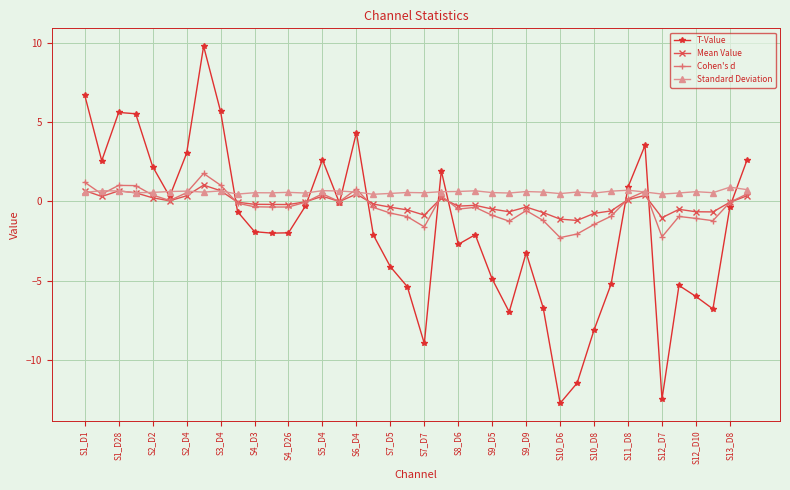

Which series has the largest range (max minus min)?

T-Value